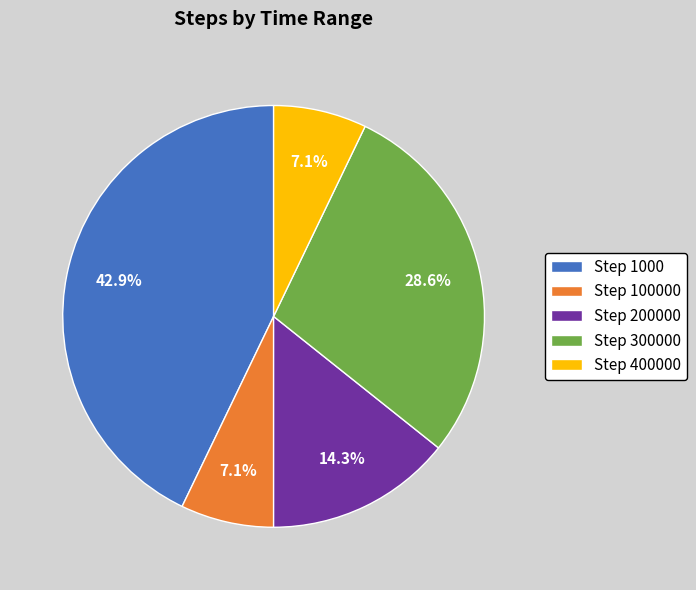

Which category has the biggest portion of the pie?

Step 1000